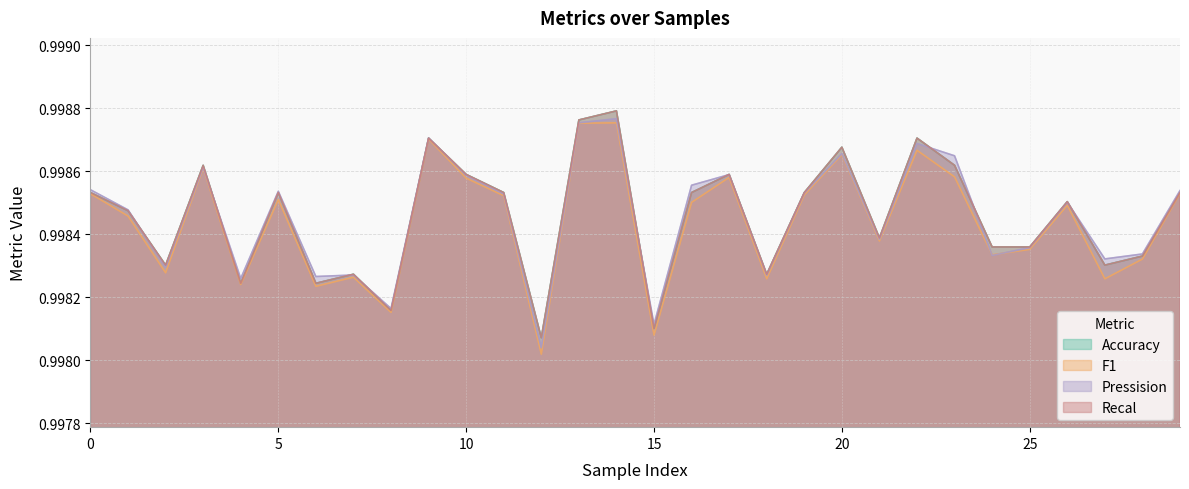

How many intersections are there between Recal and Pressision?

10